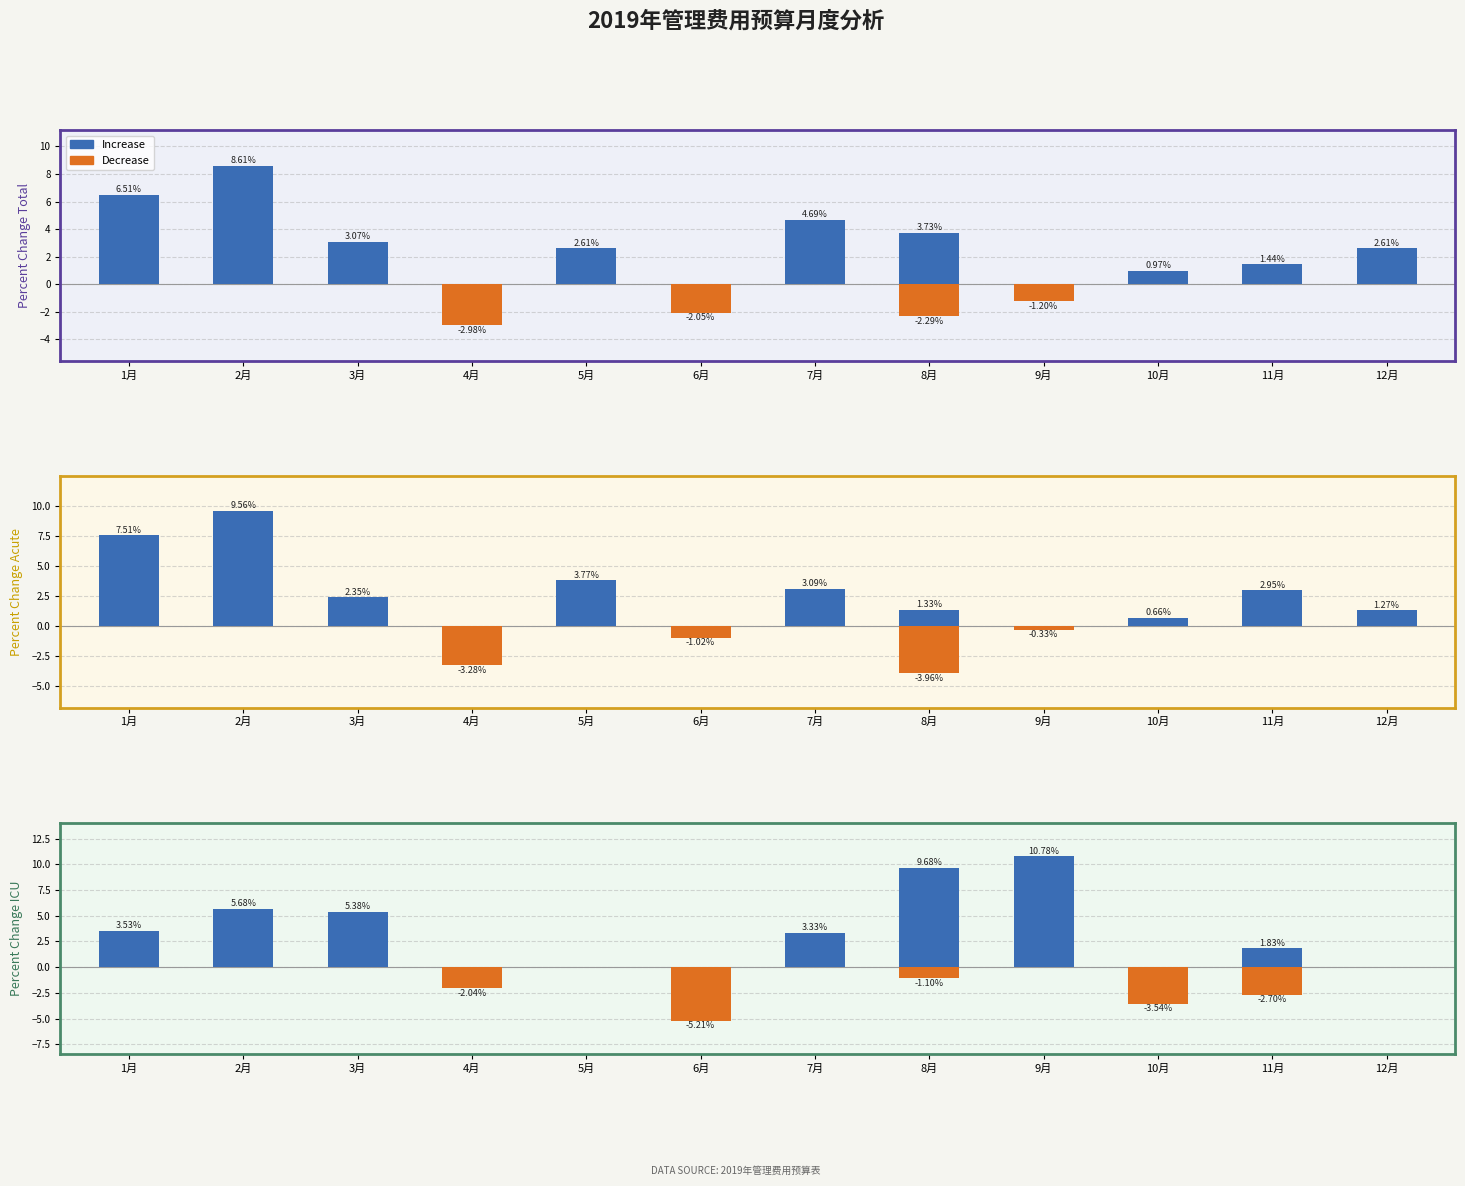

How many data points in Increase are less than 3?

6